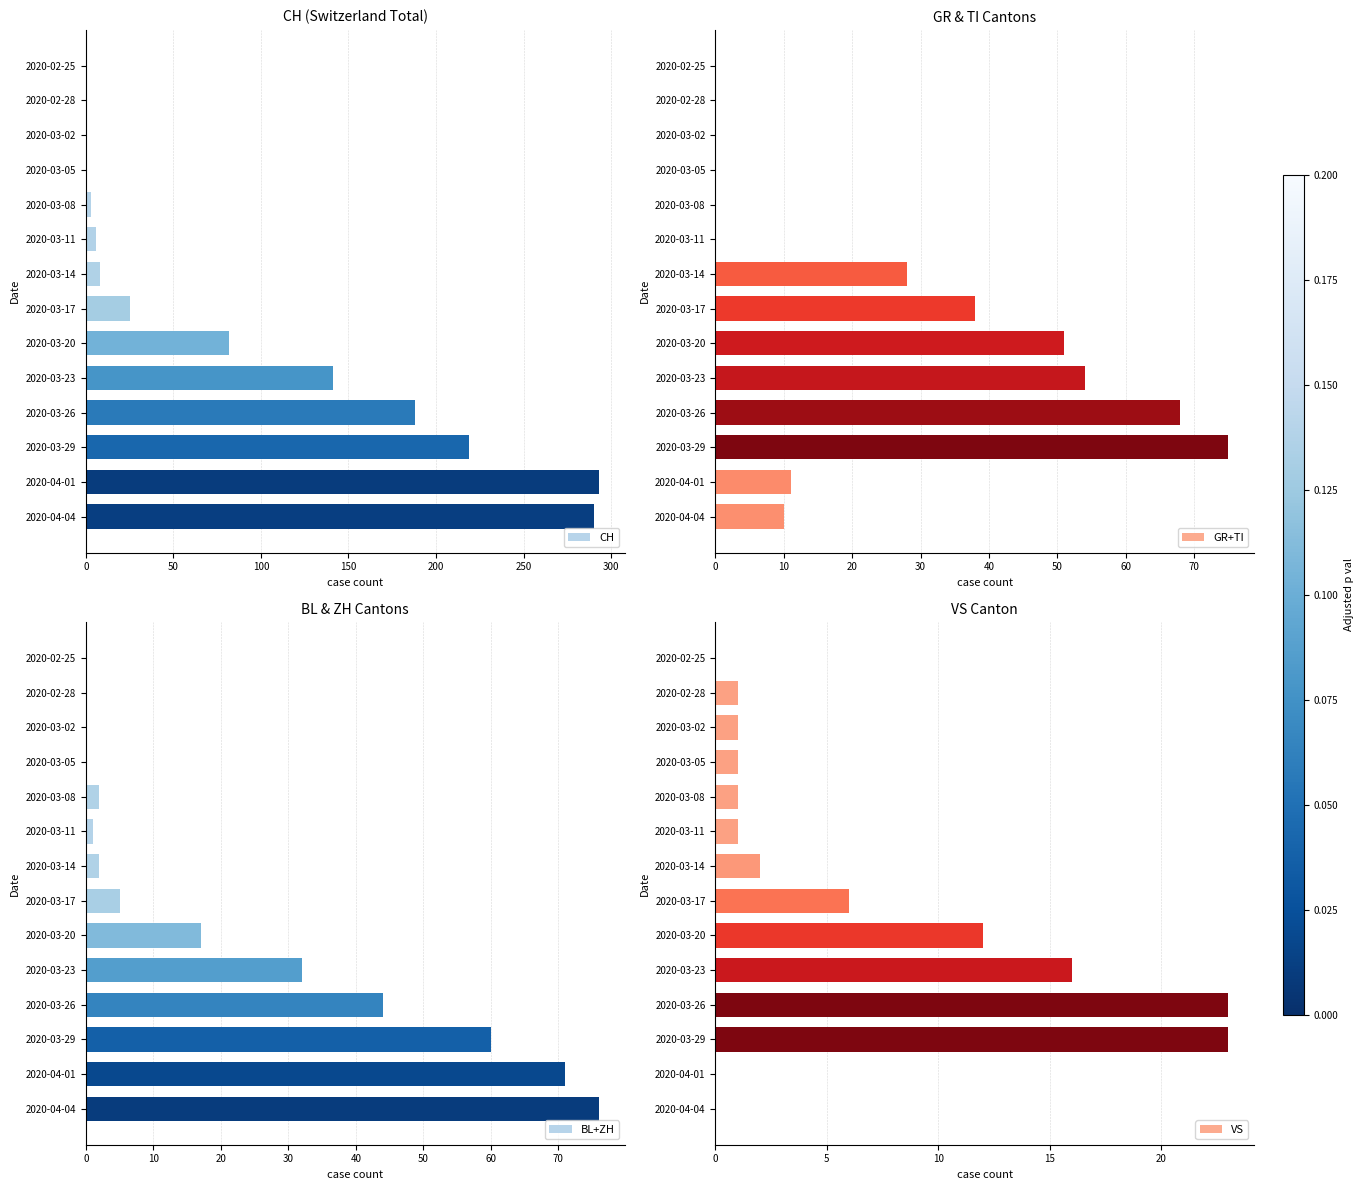

The value of VS at 2020-04-04 is 0. True or false?

True